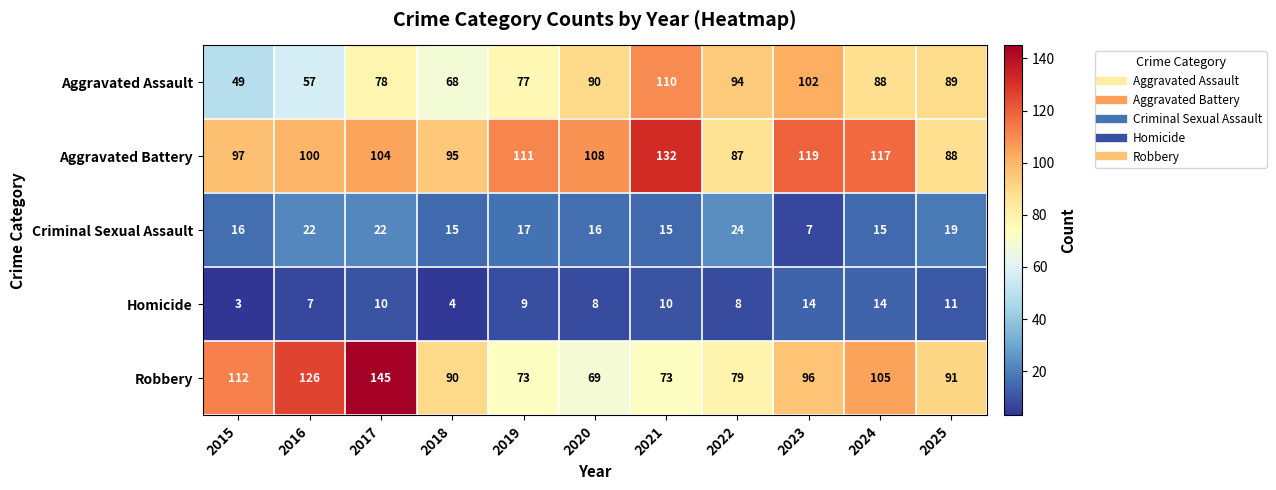

Which category has the lowest value across all series?

2015